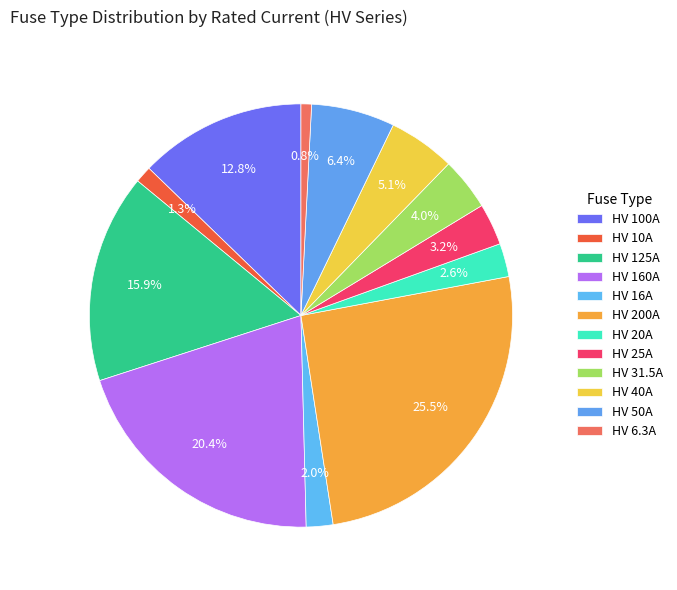

To the nearest percent, what percentage of the pie is HV 25A?

3%